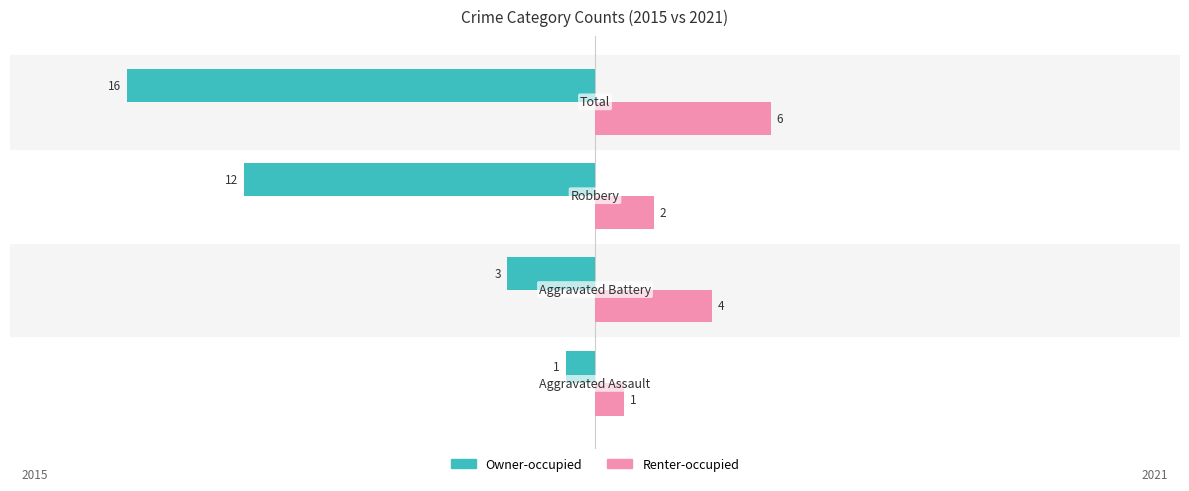

Count the Renter-occupied values in the range 2 to 6.

3